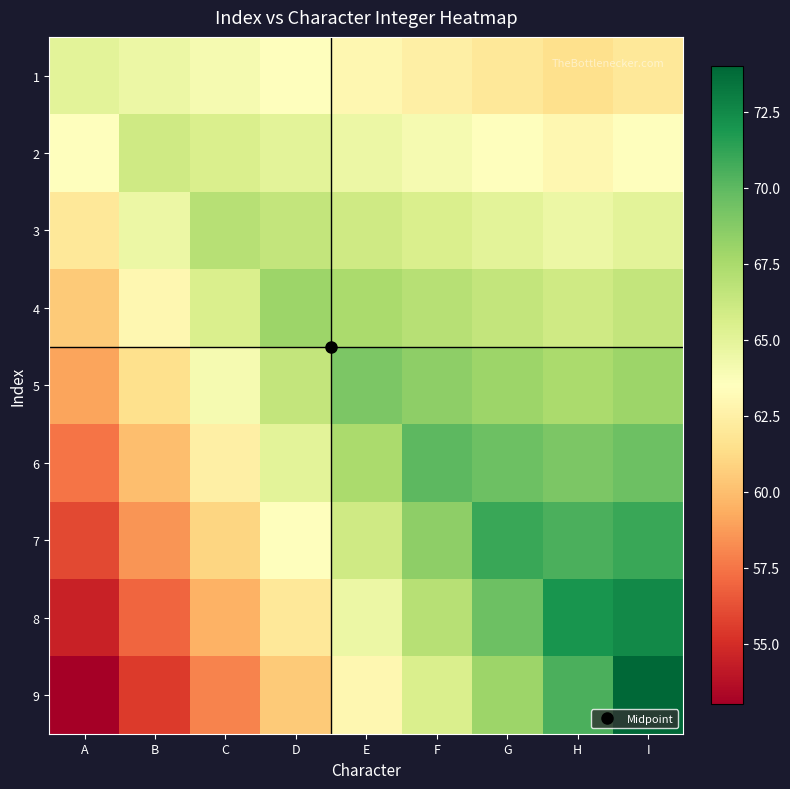

At which category is the sum across all series the highest?

I